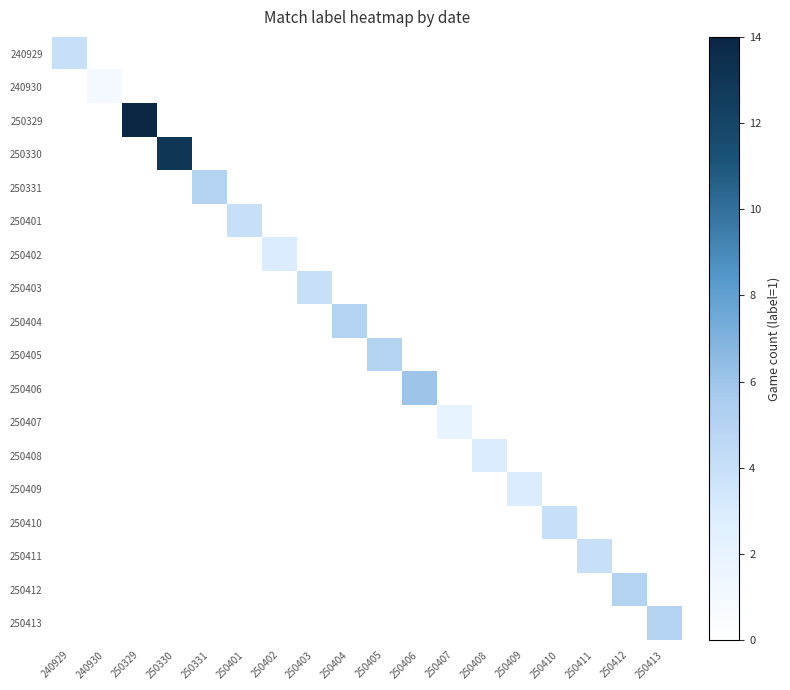

How many distinct data groups are displayed?

18